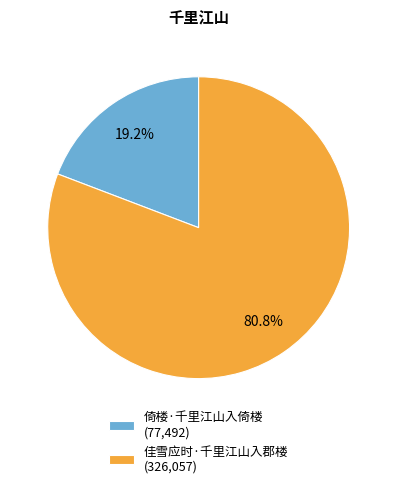

The 佳雪应时·千里江山入郡楼 slice represents 81% of the pie. True or false?

True